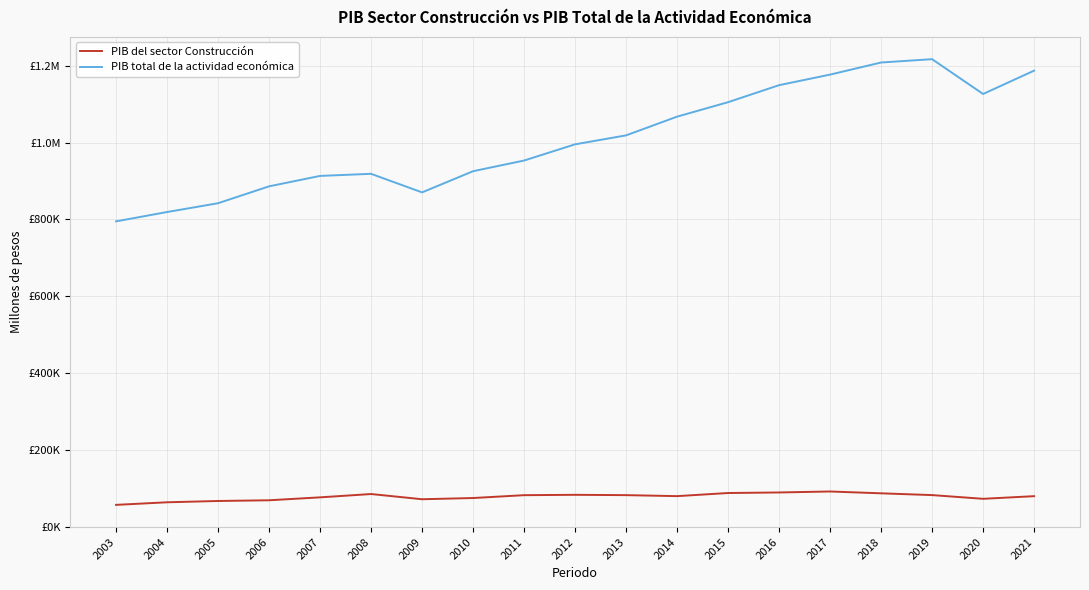

What is the sum of all PIB total de la actividad económica values?

19172574.8